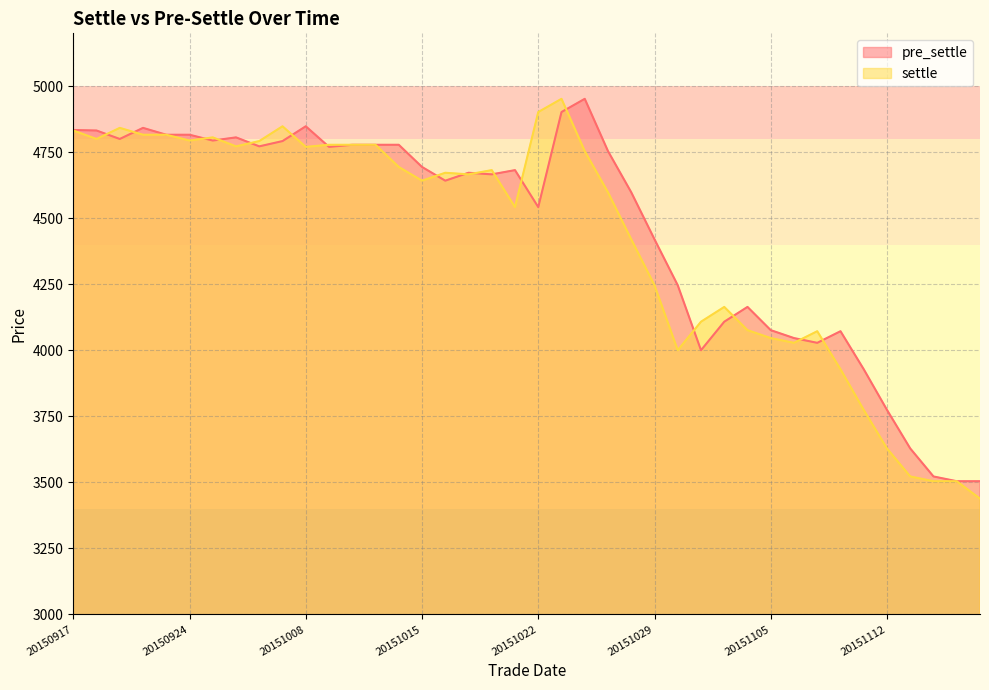

Between which two adjacent categories do pre_settle and settle first intersect?

20150918 and 20150921